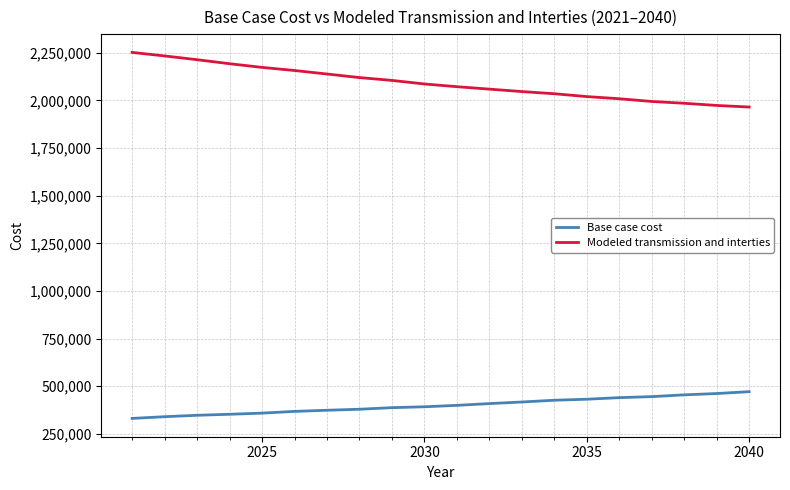

Which series has the largest range (max minus min)?

Modeled transmission and interties